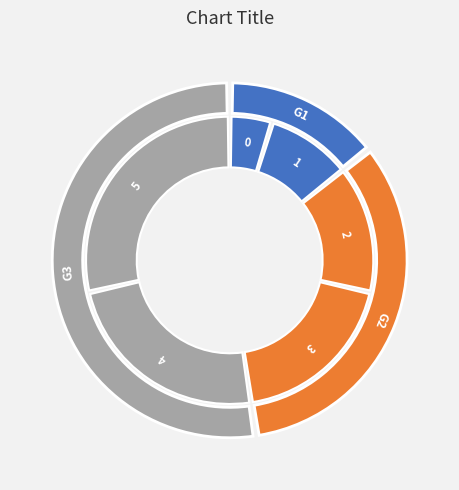

True or false: 4 accounts for 31% of the total.

False